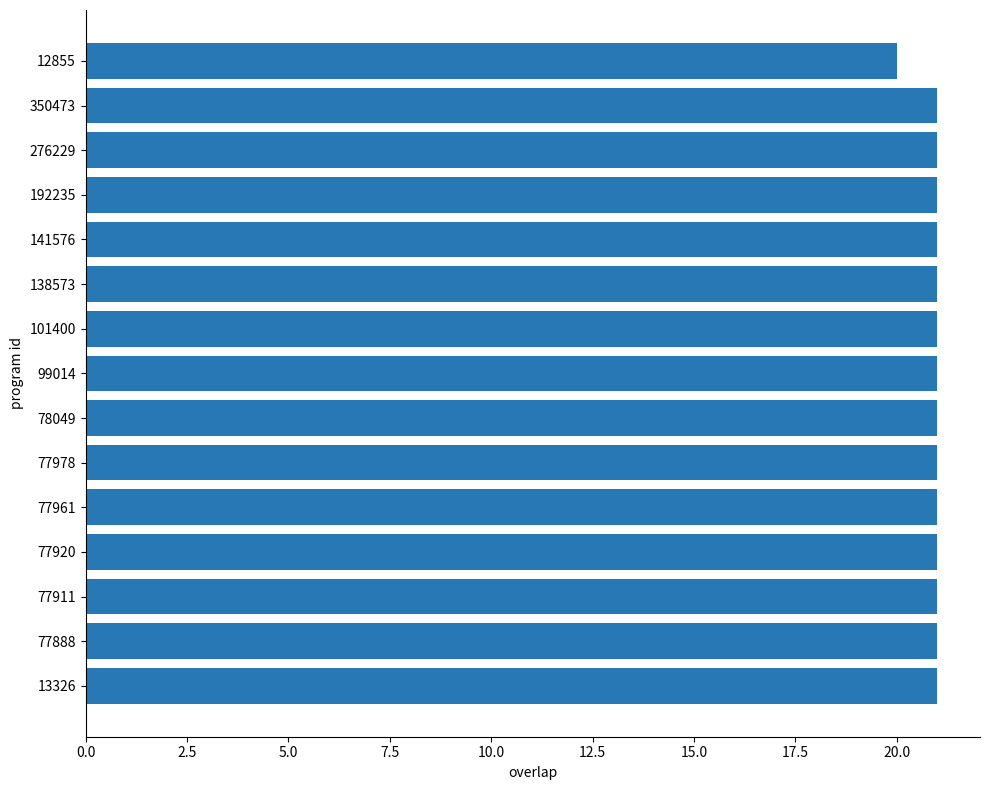

The chart shows a value of 11 at 77978. True or false?

False